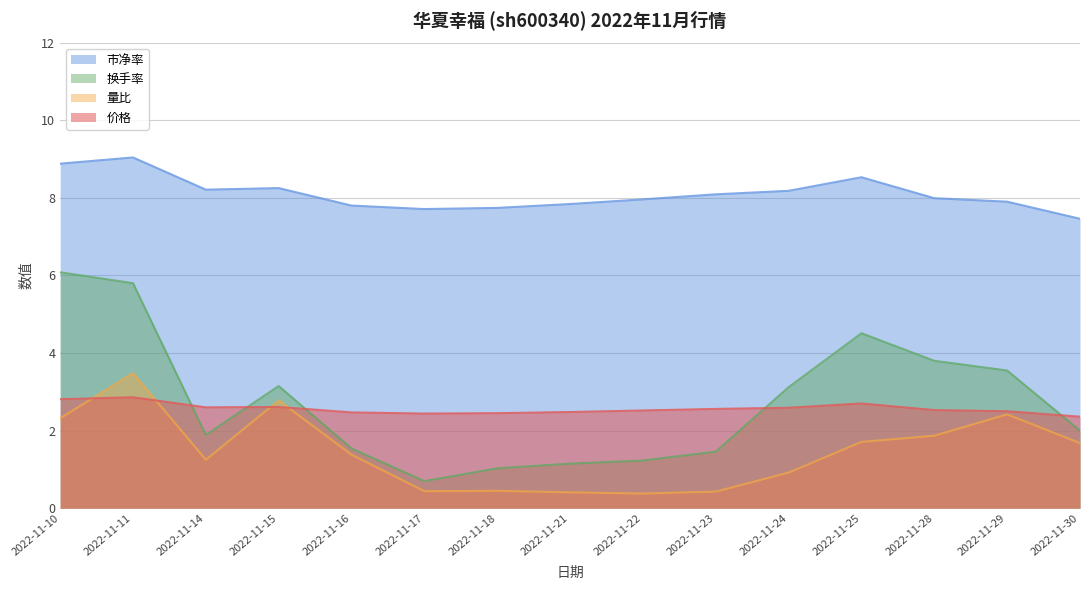

Which has a higher value, 2022-11-22 or 2022-11-17?

2022-11-22